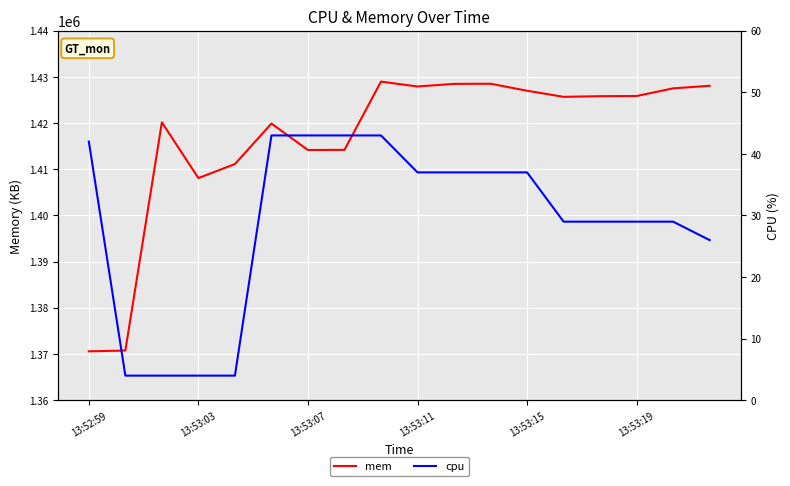

What is the value of the mem point at the 12th from the left?

1428522